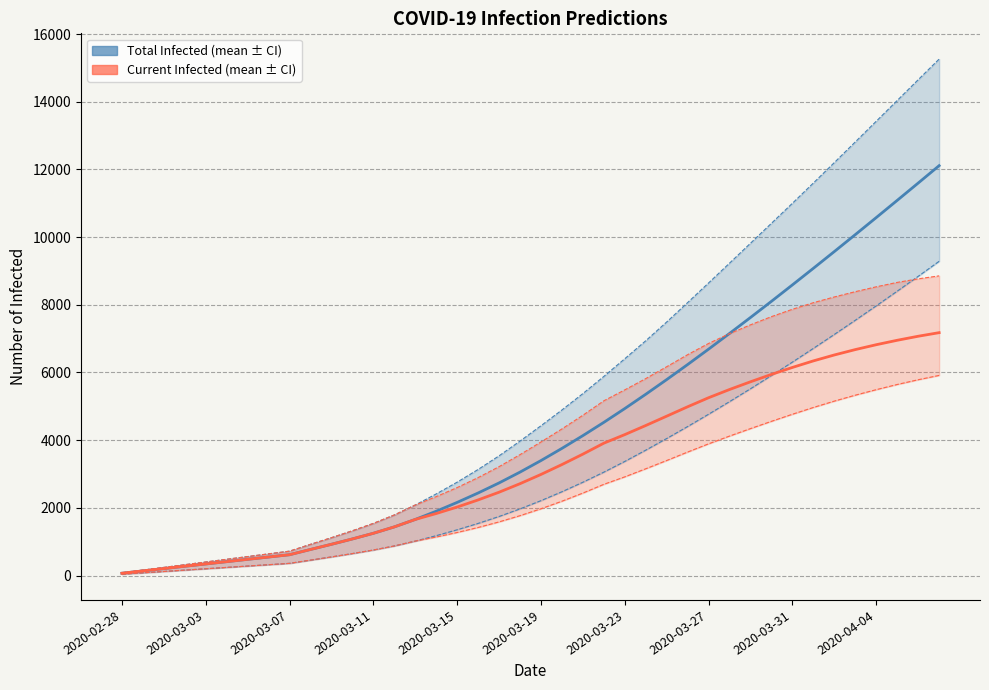

True or false: predicted_current_infected_upper has more than 0 interior local peaks.

False